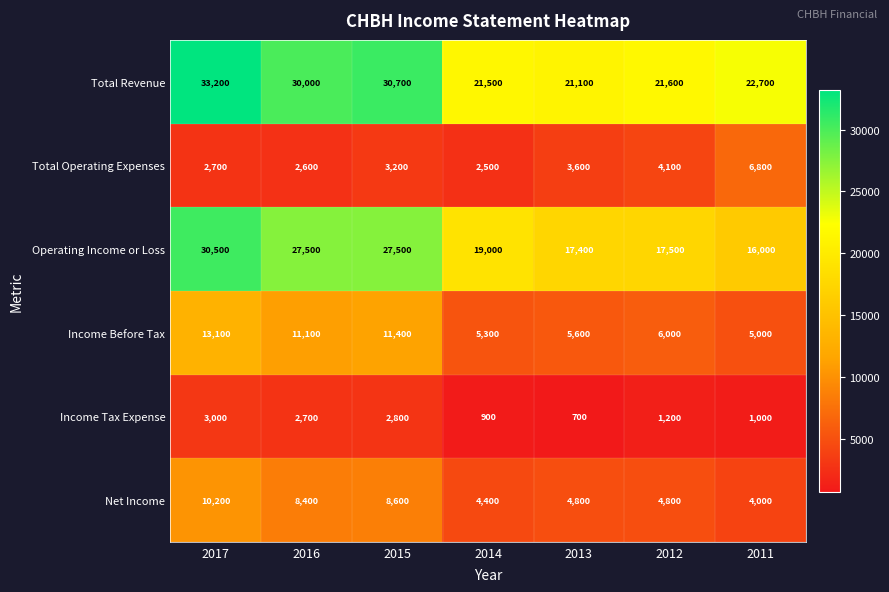

The value of Net Income at 2014 is 3014. True or false?

False